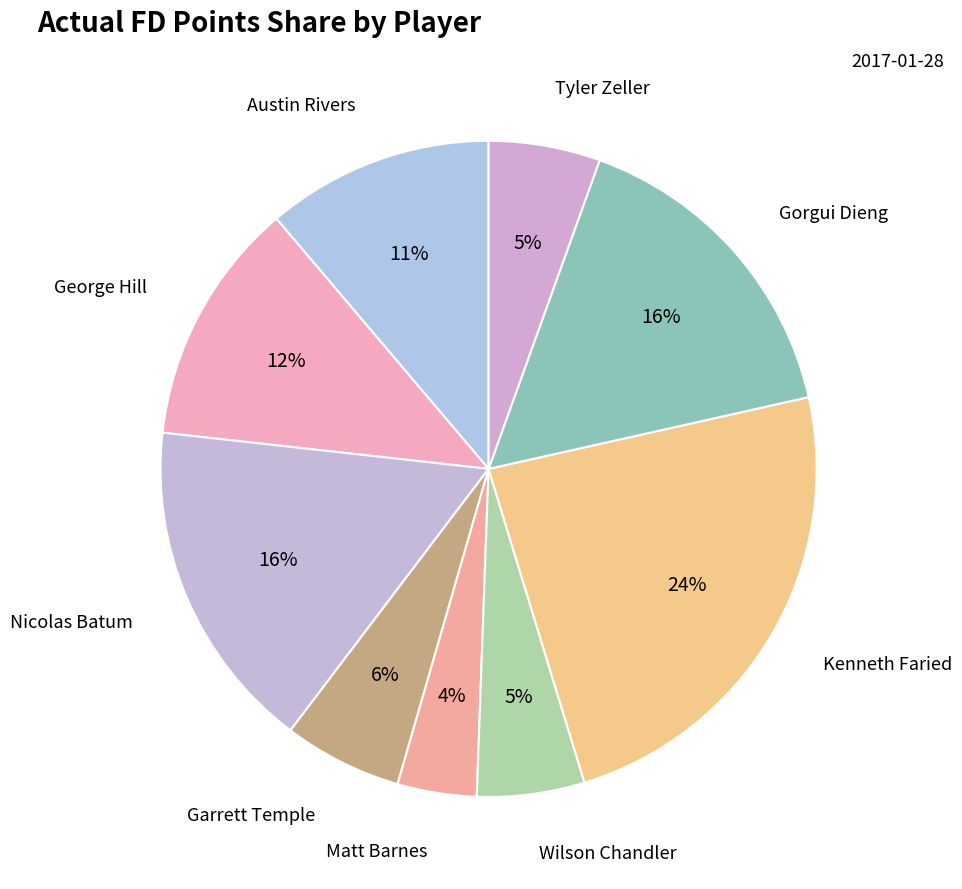

Count the number of slices in the pie.

9